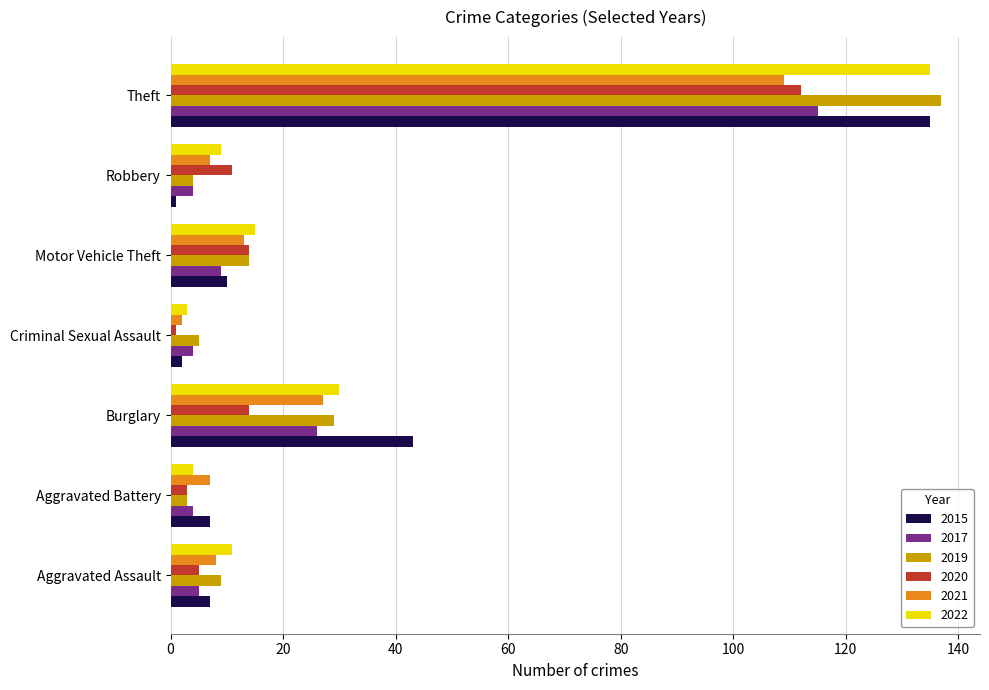

At which category is the sum across all series the highest?

Theft